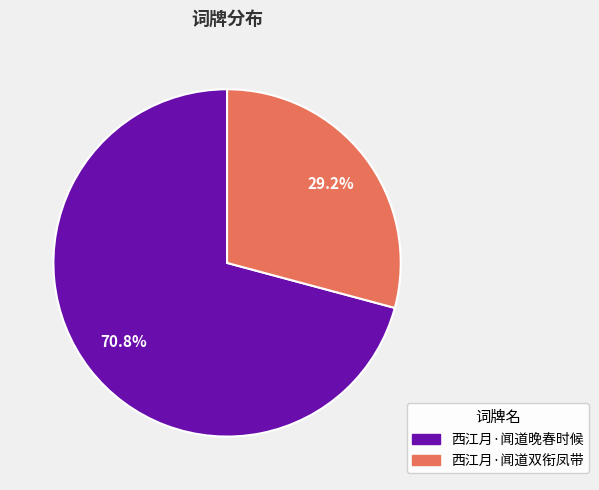

To the nearest percent, what portion does 西江月·闻道双衔凤带 represent?

29%